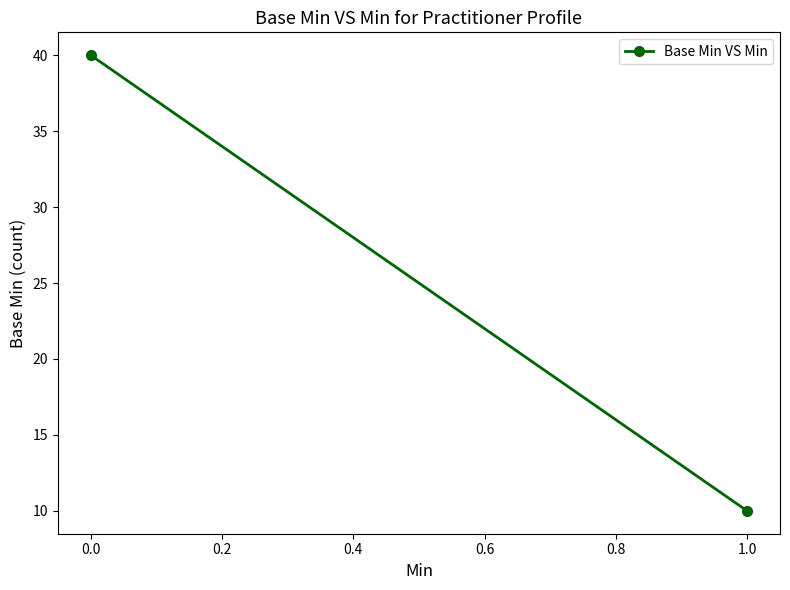

Is this an area chart (filled region under the line)?

No